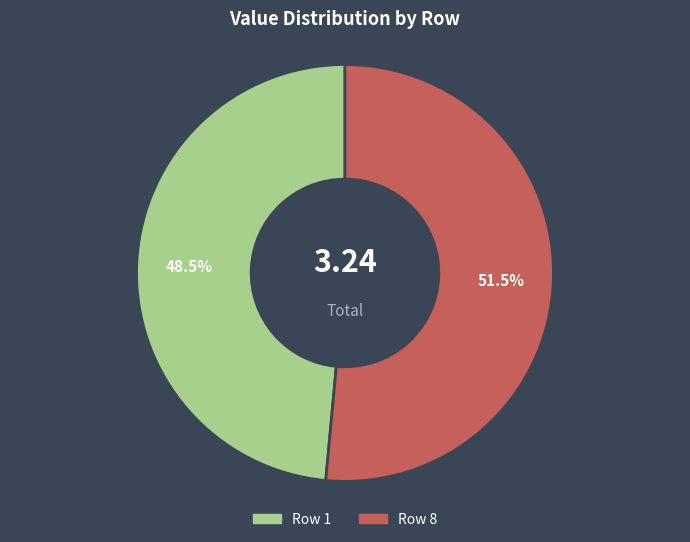

Does any single category account for the majority?

Yes